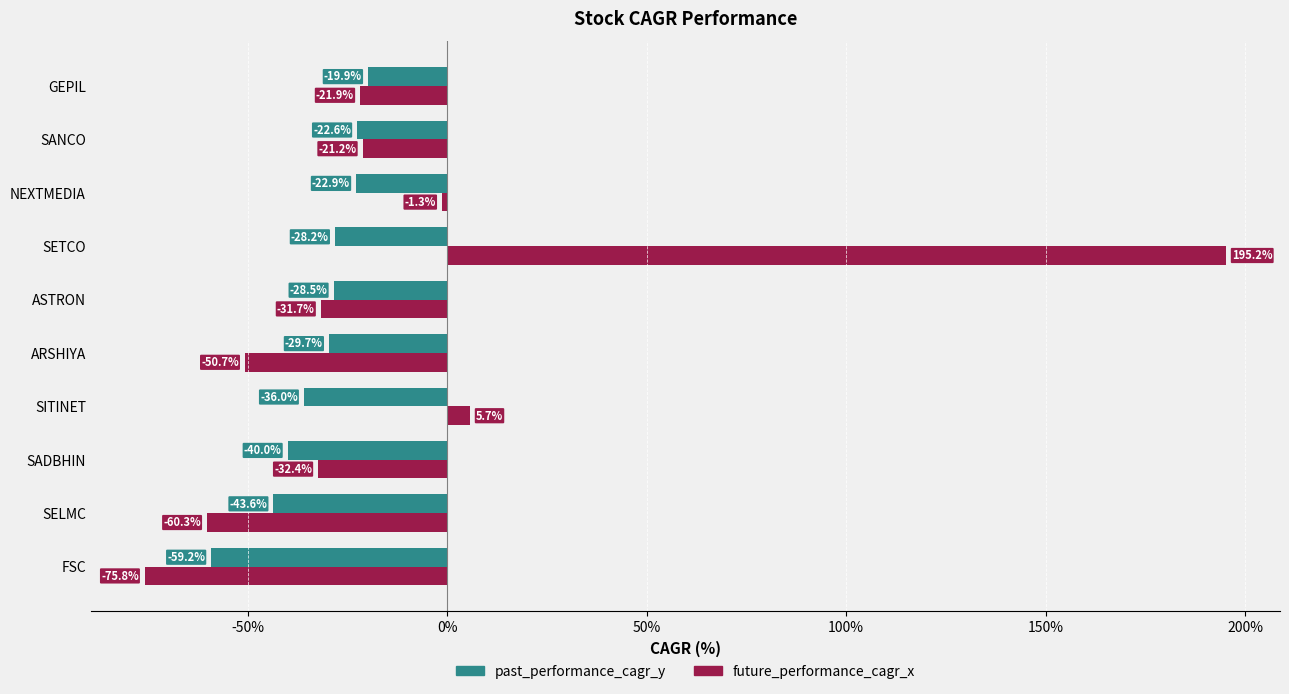

Which category has the lowest value in the past_performance_cagr_y series?

FSC